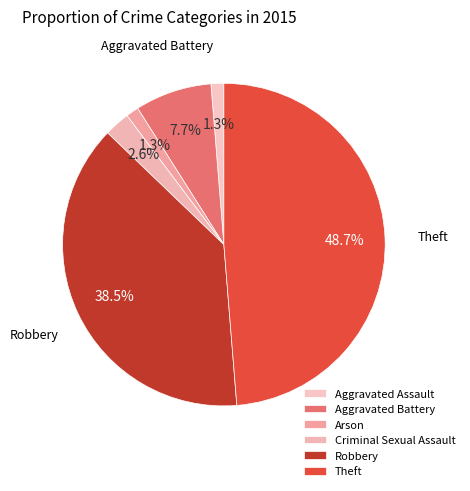

How many segments does this pie chart have?

6